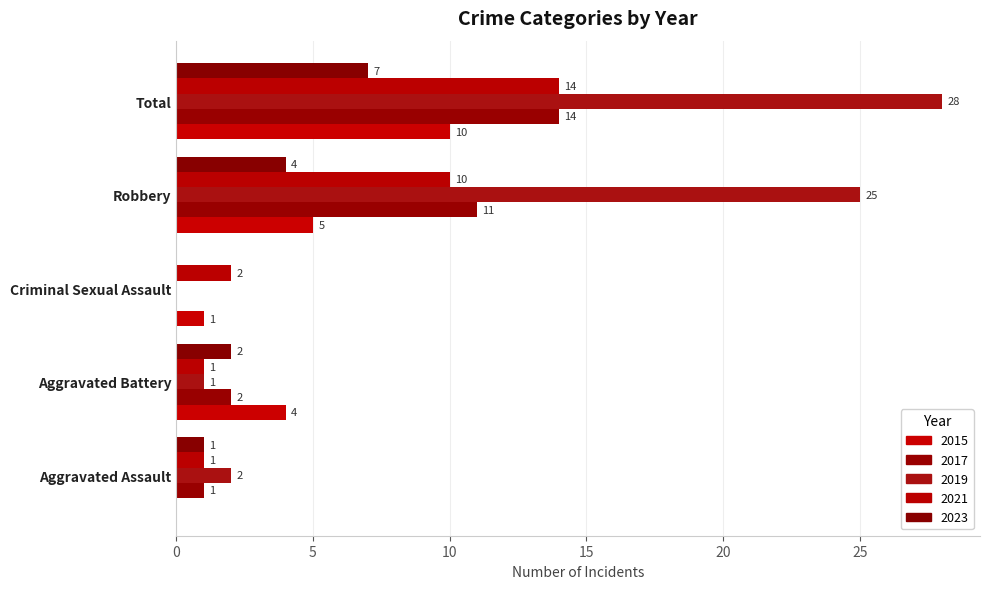

What is the label of the 2nd bar from the left?

Aggravated Battery